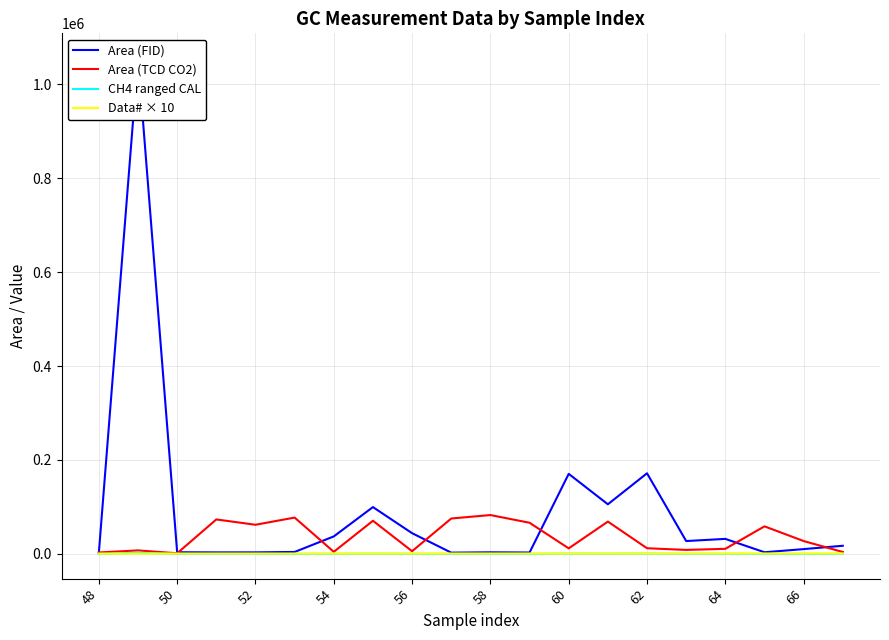

What is the highest value of the Area (TCD CO2) series?

82628.0